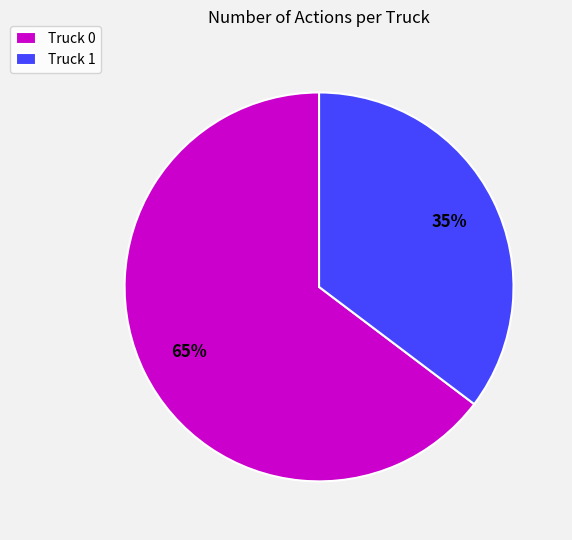

To the nearest percent, what portion does Truck 0 represent?

65%